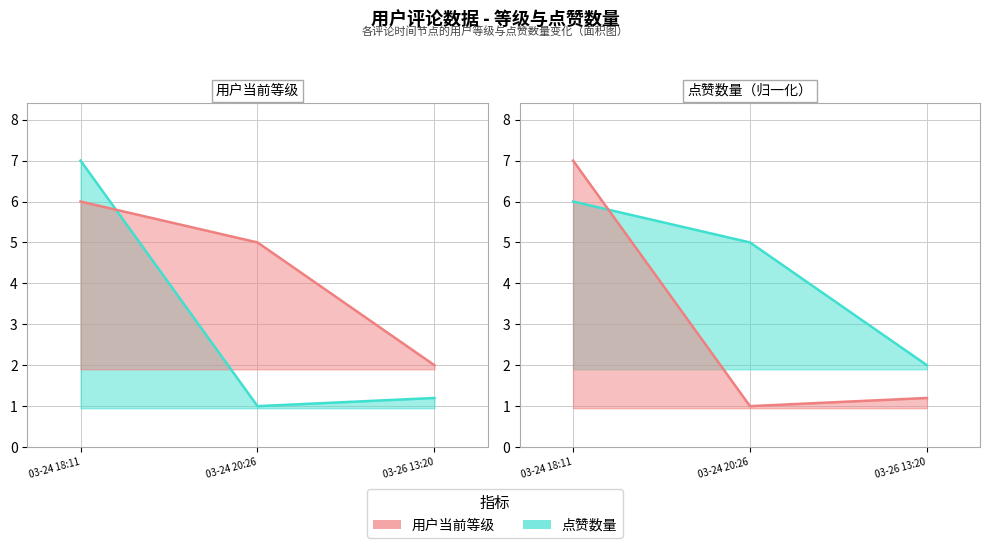

What is the sum of all 用户当前等级 values?

13.0